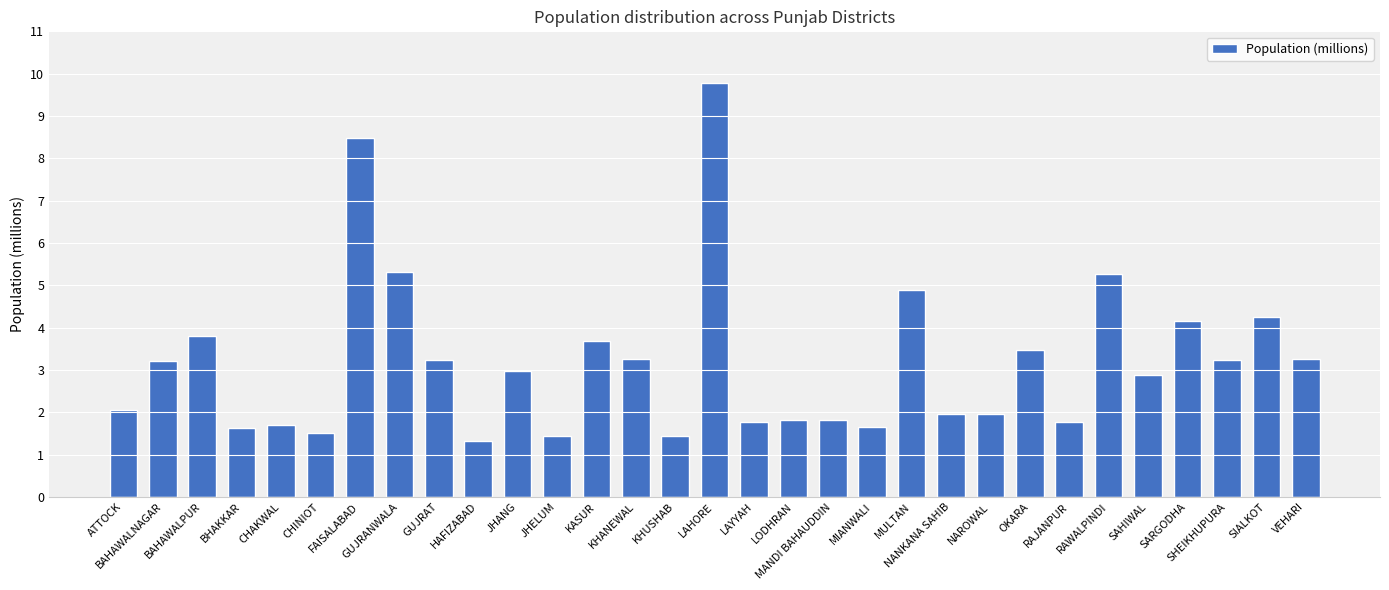

What is the difference between the maximum and minimum values?

8.5